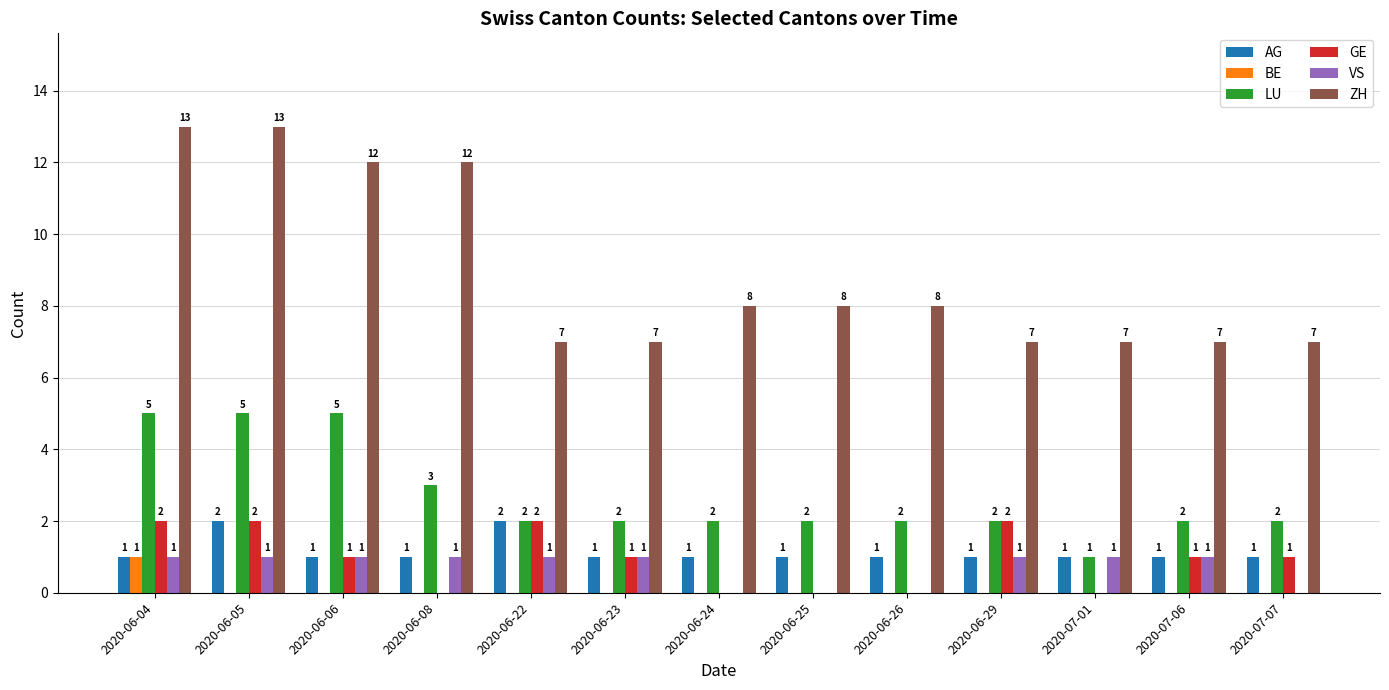

Between 2020-06-06 and 2020-06-08, which series saw the biggest shift?

LU